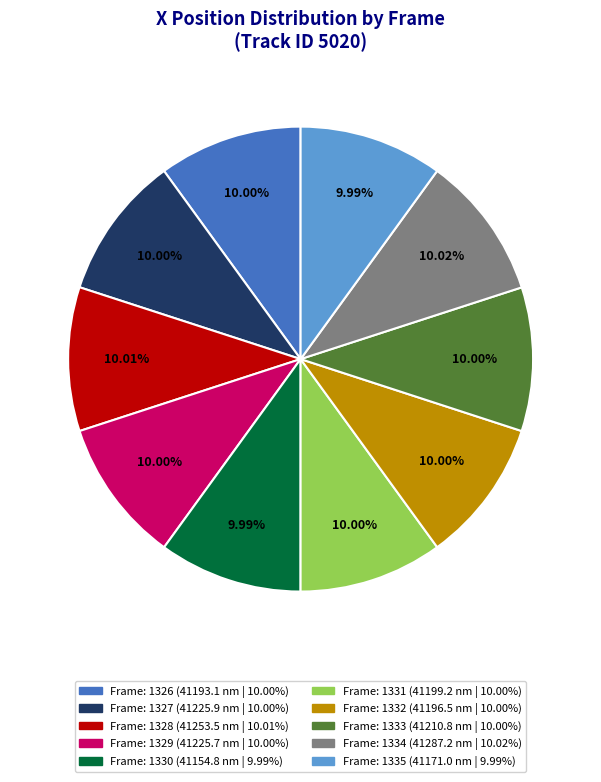

Is there any slice that represents more than half of the pie?

No